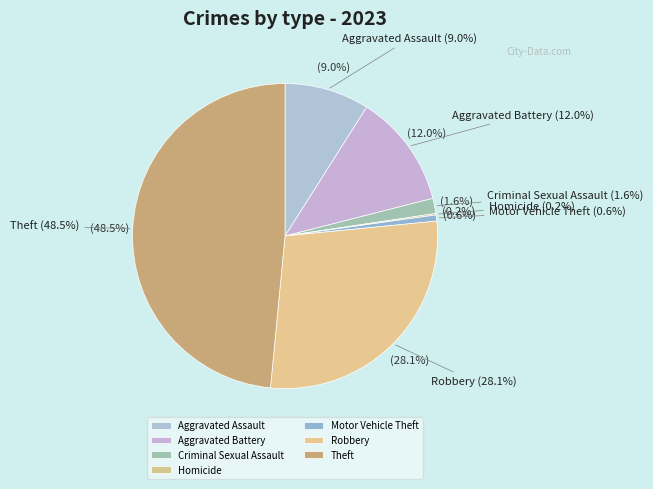

Which category has the biggest portion of the pie?

Theft